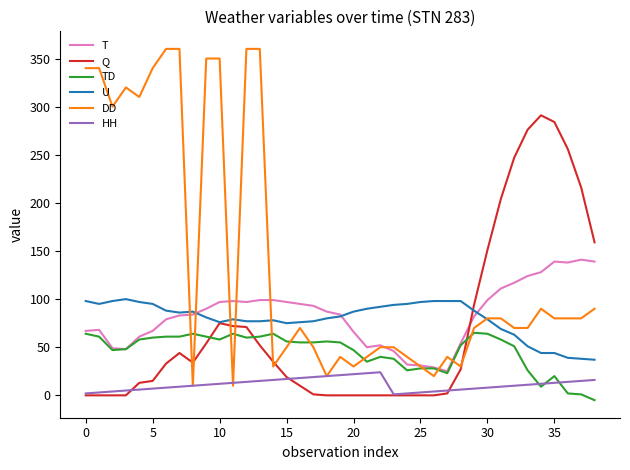

True or false: DD has more than 0 interior local peaks.

True